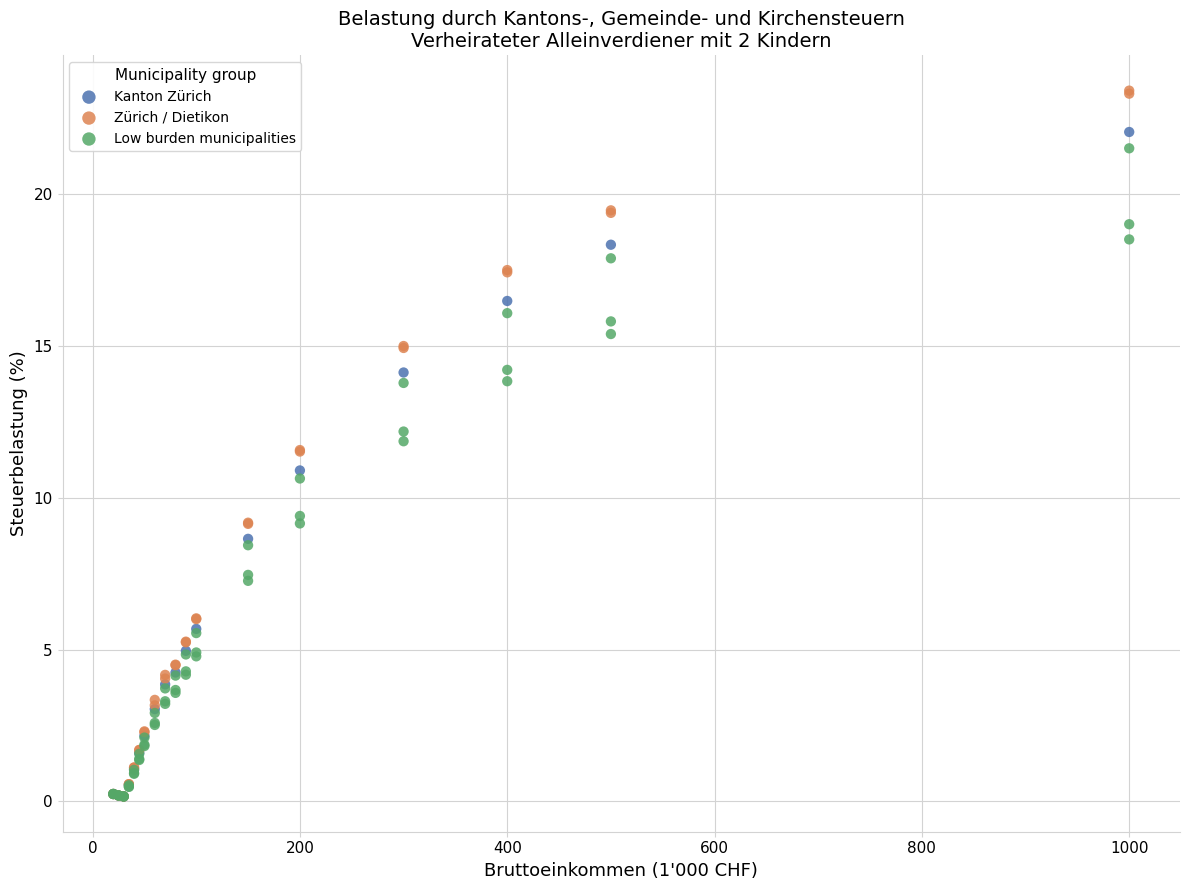

Which series reaches the maximum Y coordinate?

Zürich / Dietikon